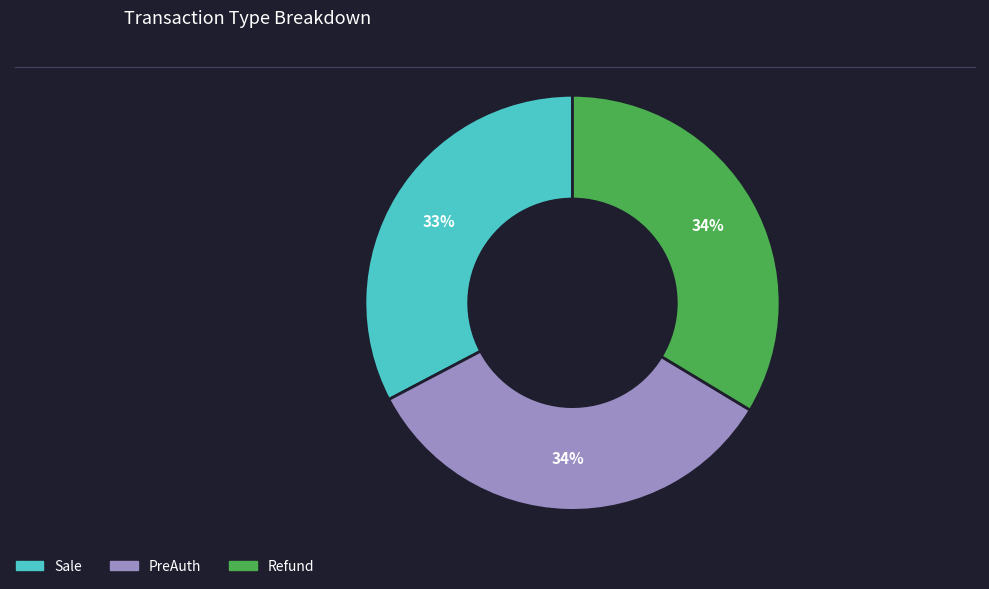

Does Refund represent more than half of the total?

No